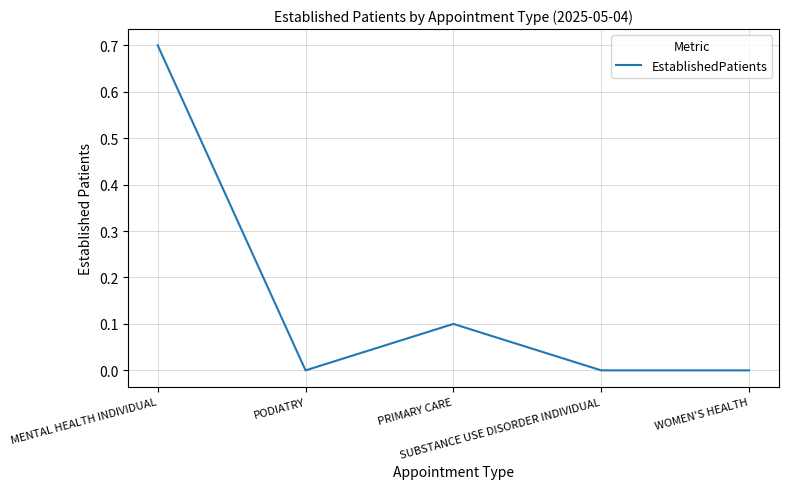

What is the sum of all values?

0.8